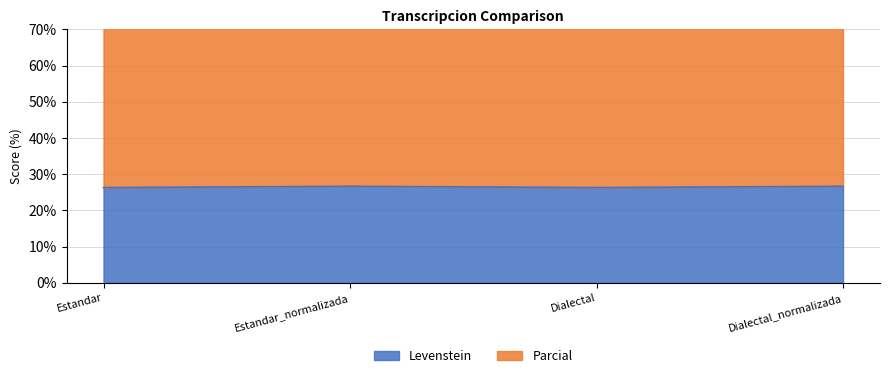

True or false: Levenstein and Parcial cross at least once.

False